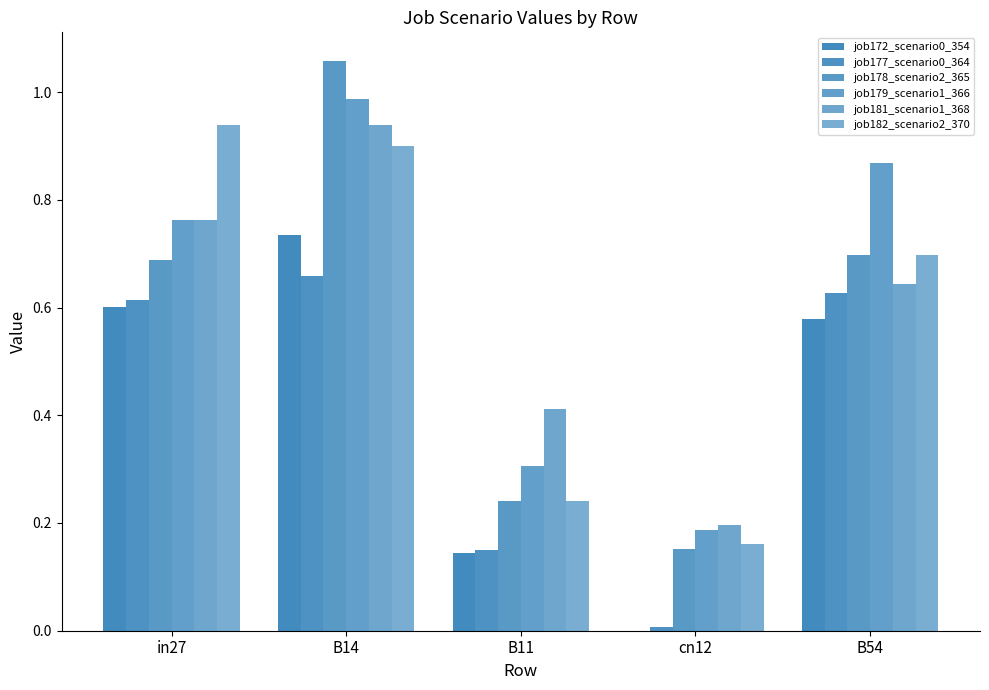

What position from the left is B11?

3